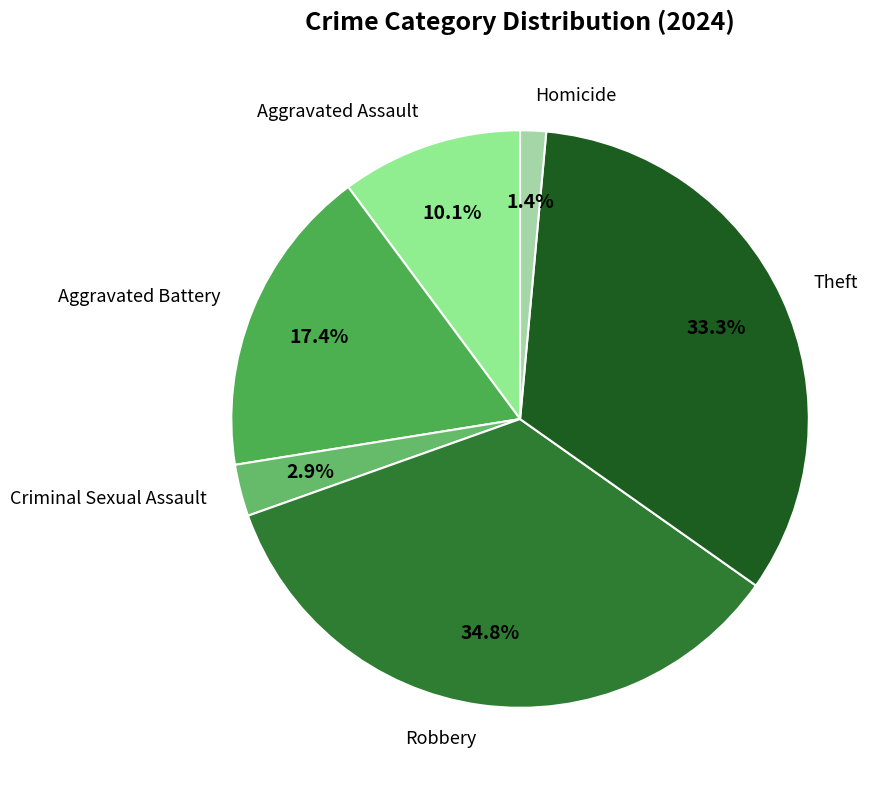

What percentage is NOT represented by Robbery?

65.2%